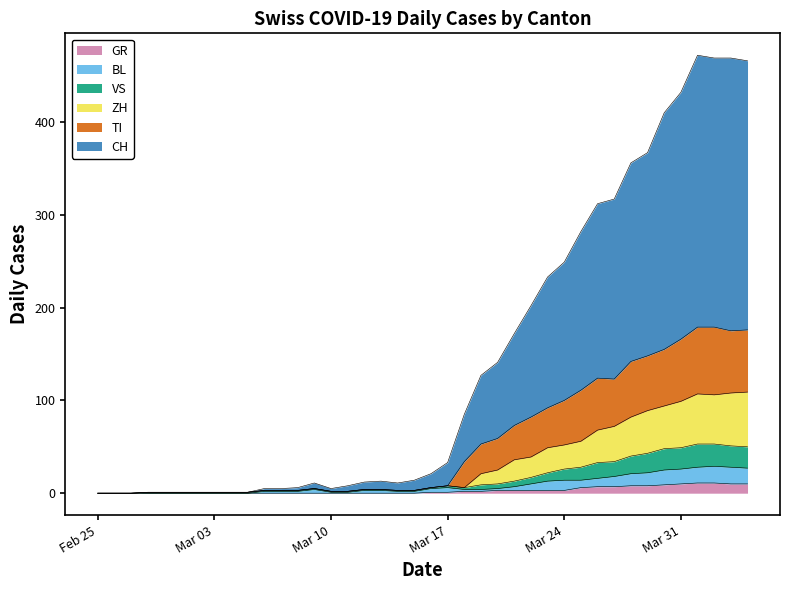

Rank the series by their maximum value, from lowest to highest.

GR, BL, VS, ZH, TI, CH